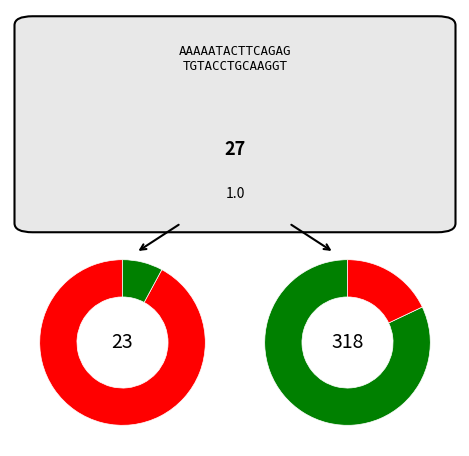

To the nearest percent, what is the combined percentage of 1 and 0?

100%